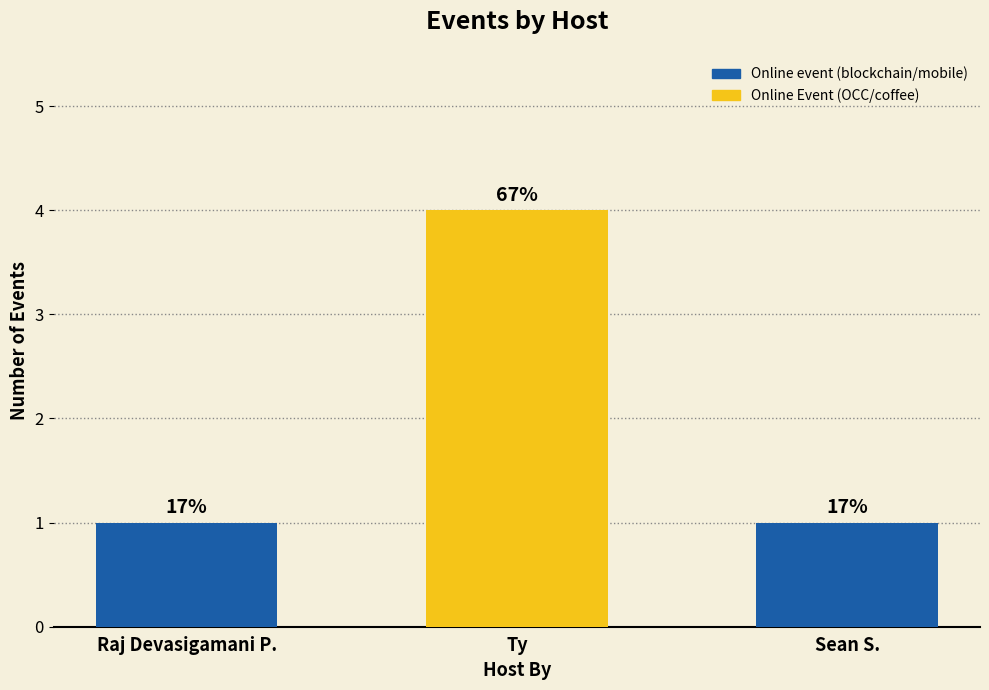

How many bars are there in total?

3